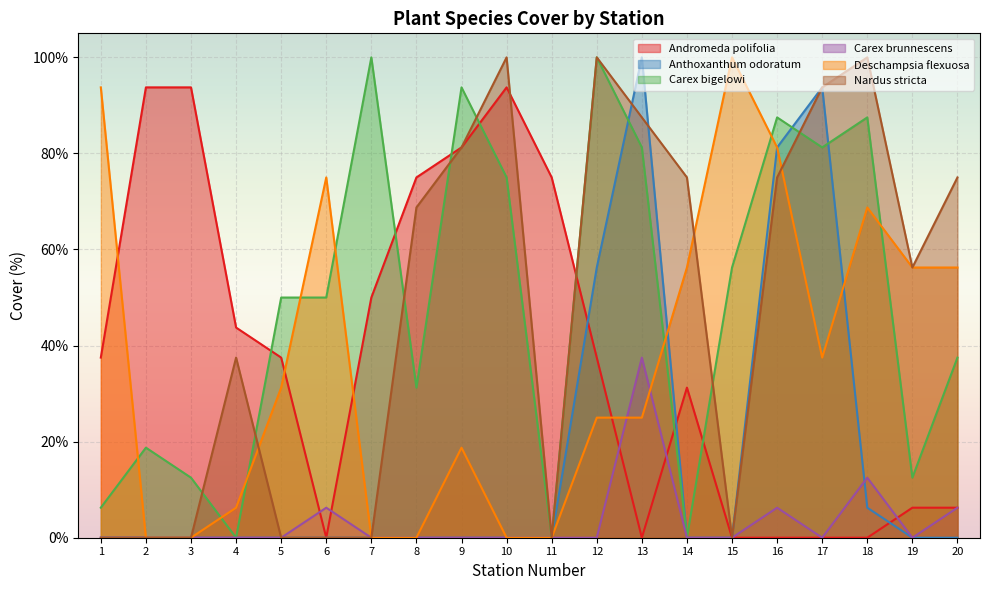

True or false: Deschampsia flexuosa and Anthoxanthum odoratum intersect in this chart.

True